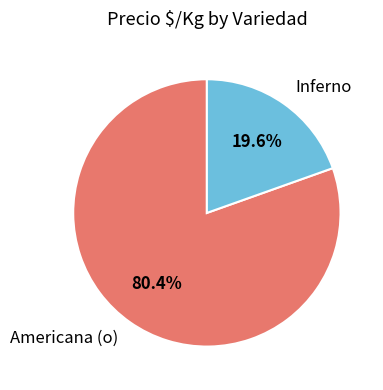

What percentage is NOT represented by Inferno?

80.4%